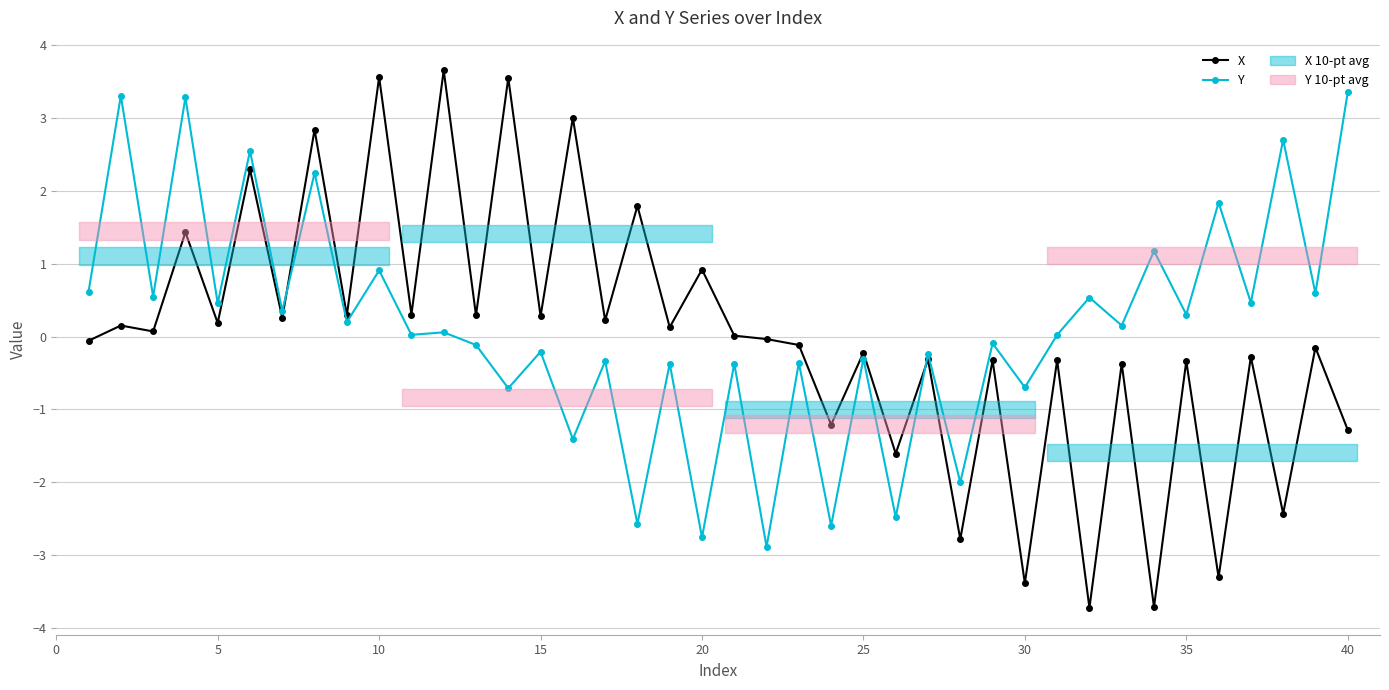

Reading left to right, list all the values displayed in this chart.

X: -0.1	0.2	0.1	1.4	0.2	2.3	0.3	2.8	0.3	3.6	0.3	3.7	0.3	3.5	0.3	3.0	0.2	1.8	0.1	0.9	0.0	-0.0	-0.1	-1.2	-0.2	-1.6	-0.3	-2.8	-0.3	-3.4	-0.3	-3.7	-0.4	-3.7	-0.3	-3.3	-0.3	-2.4	-0.2	-1.3
Y: 0.6	3.3	0.5	3.3	0.5	2.5	0.3	2.2	0.2	0.9	0.0	0.1	-0.1	-0.7	-0.2	-1.4	-0.3	-2.6	-0.4	-2.8	-0.4	-2.9	-0.4	-2.6	-0.3	-2.5	-0.2	-2.0	-0.1	-0.7	0.0	0.5	0.2	1.2	0.3	1.8	0.5	2.7	0.6	3.3